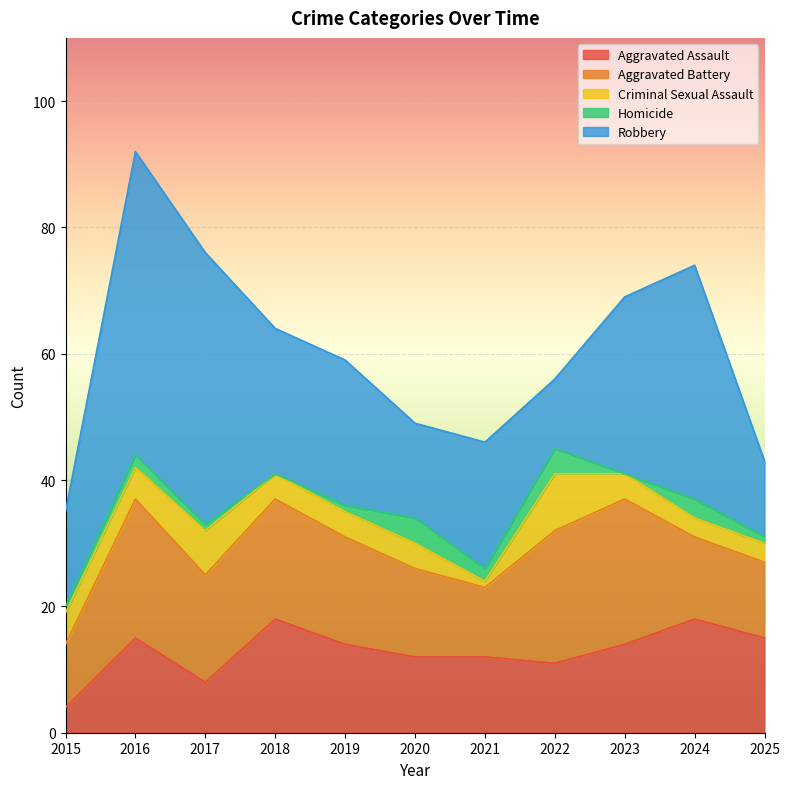

Is the value of Aggravated Battery at 2021 greater than the value of Aggravated Assault at 2019?

No